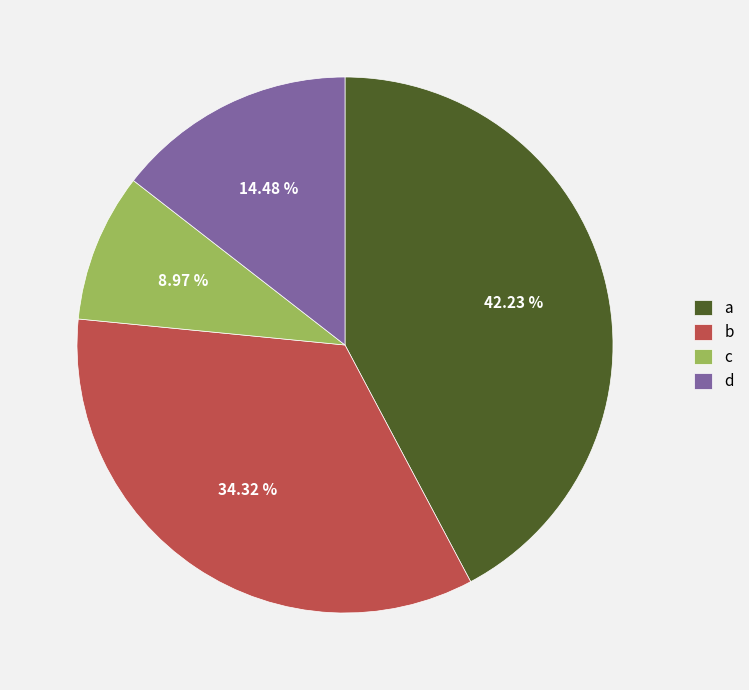

To the nearest percent, what percentage of the pie is a?

42%